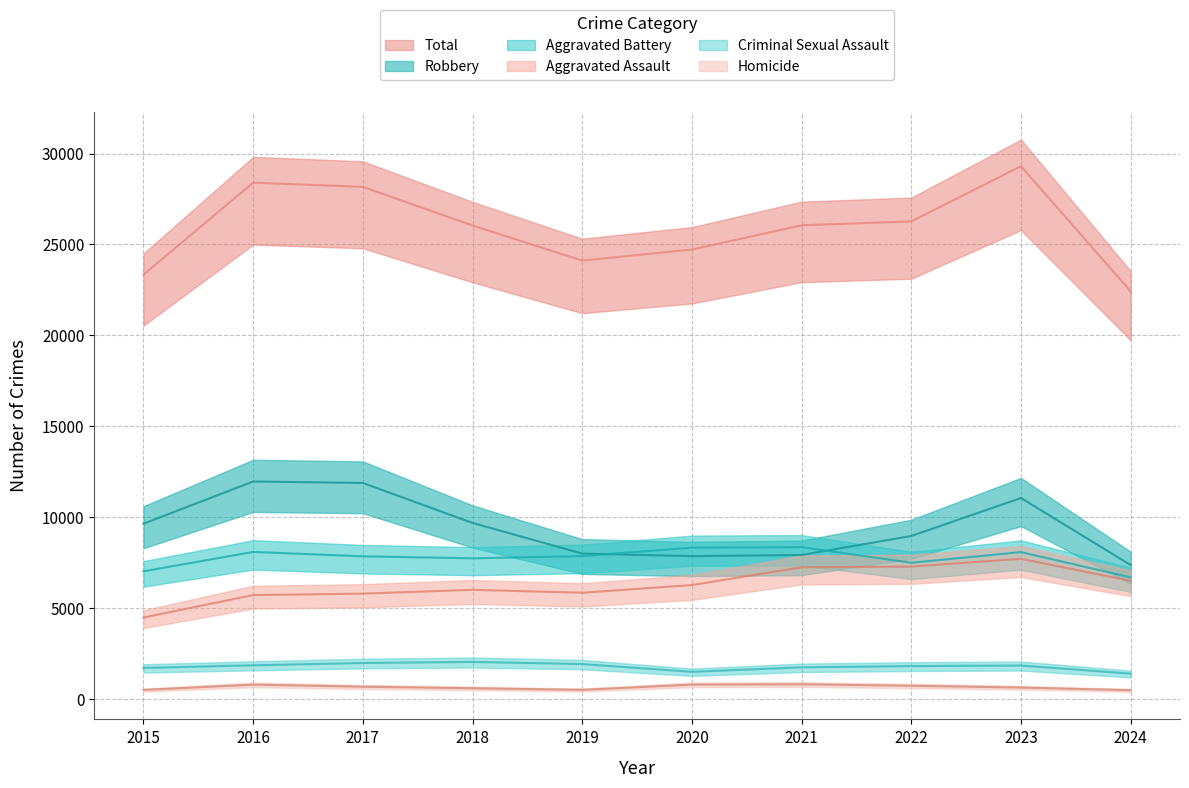

What is the difference between the maximum and minimum values in the Robbery series?

4595